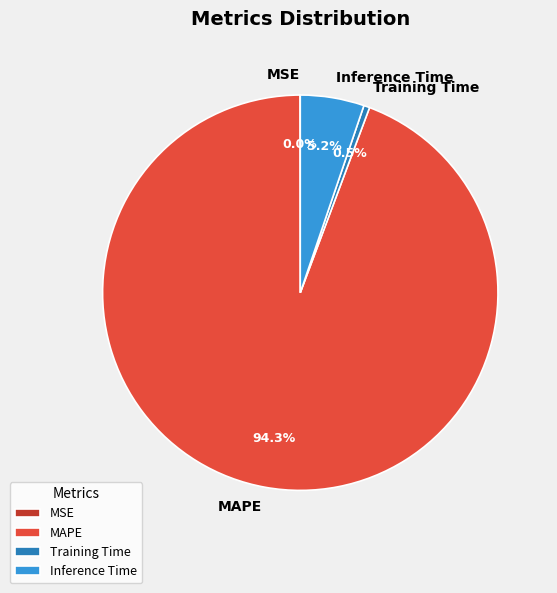

To the nearest percent, what is the average slice percentage?

25%